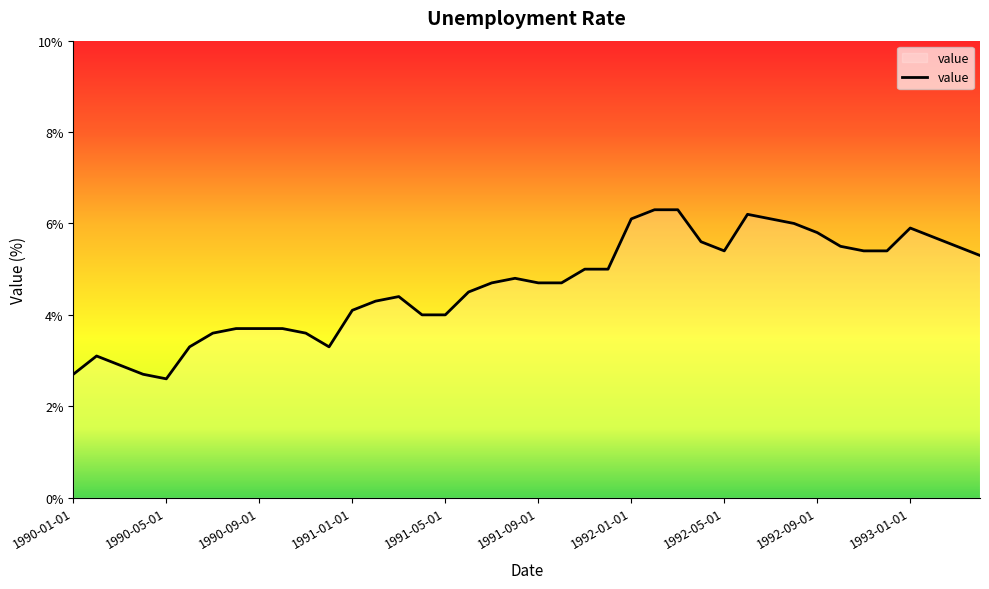

What is the smallest value displayed?

2.6